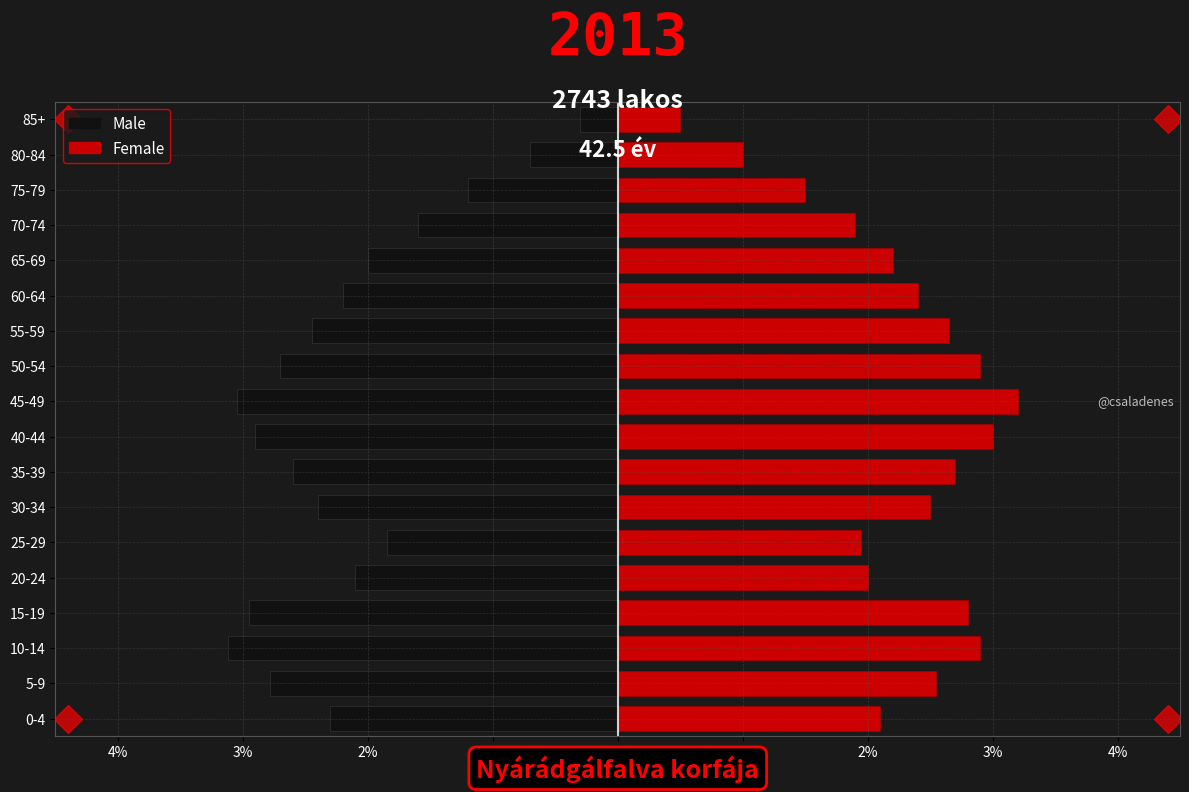

What is the maximum value for Male?

-0.3